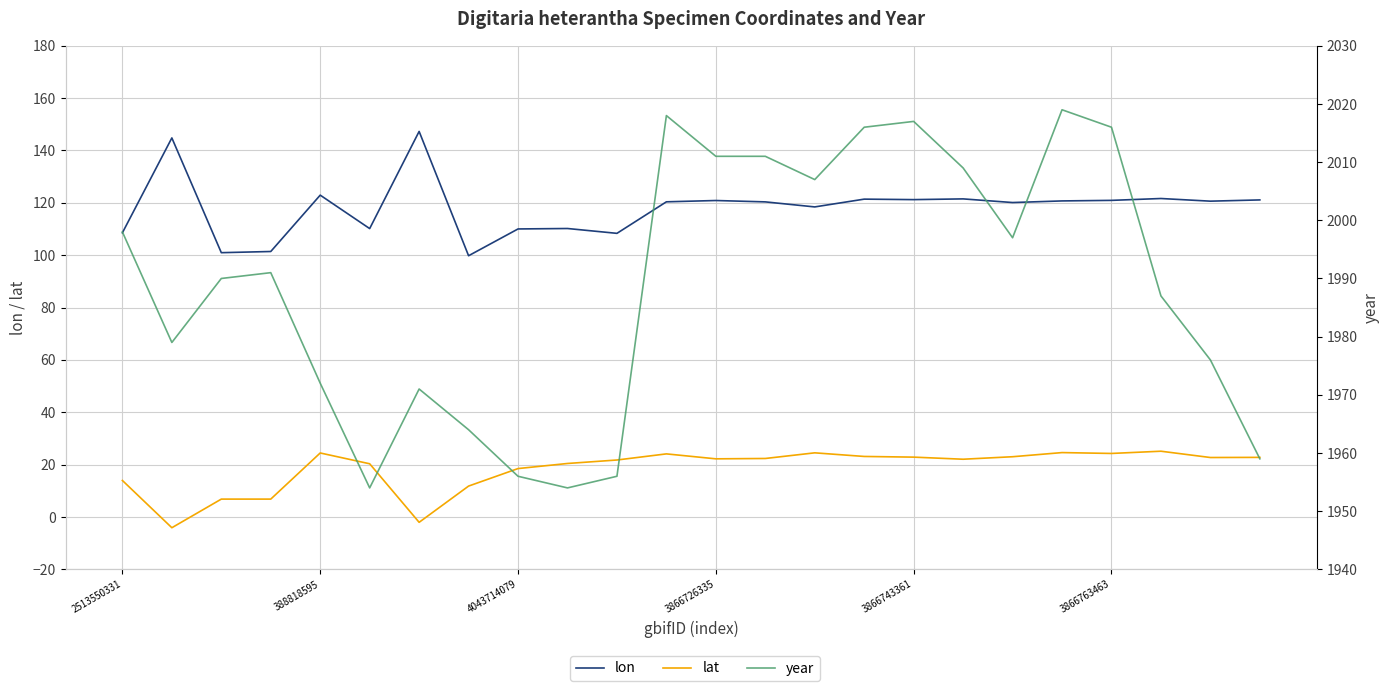

True or false: year has more than 0 points higher than both neighbors.

True